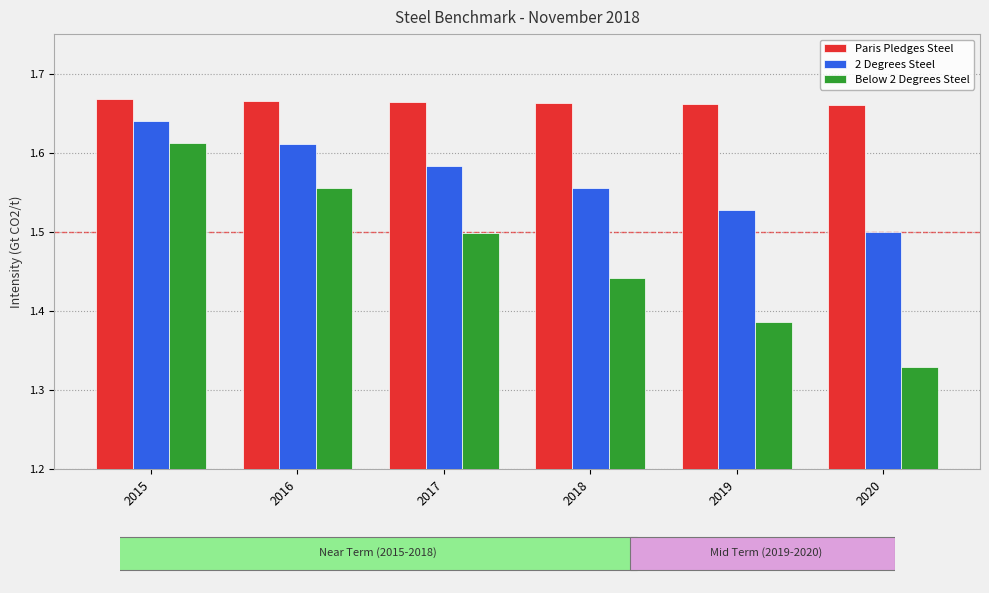

The Below 2 Degrees Steel series shows 0.4 at 2018. True or false?

False